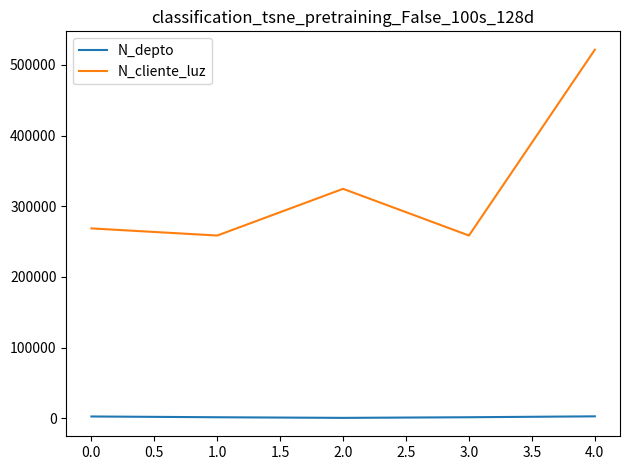

In N_cliente_luz, how many points are higher than both neighbors (excluding endpoints)?

1